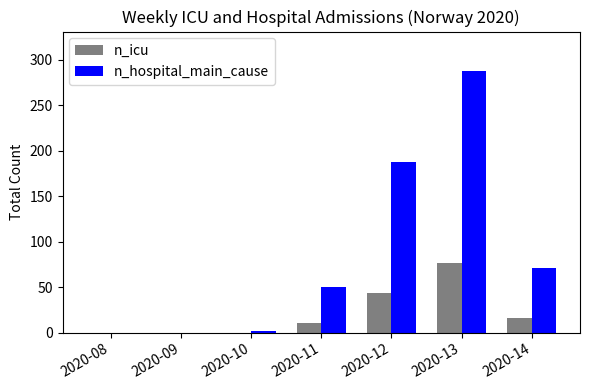

At which category is the sum across all series the highest?

2020-13